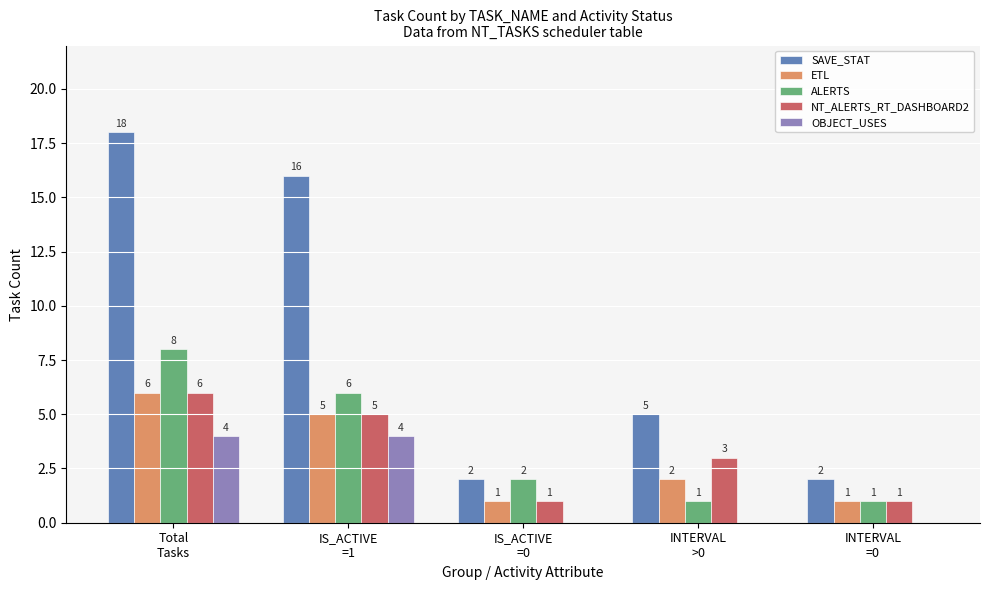

What value does the NT_ALERTS_RT_DASHBOARD2 series have at INTERVAL
=0?

1